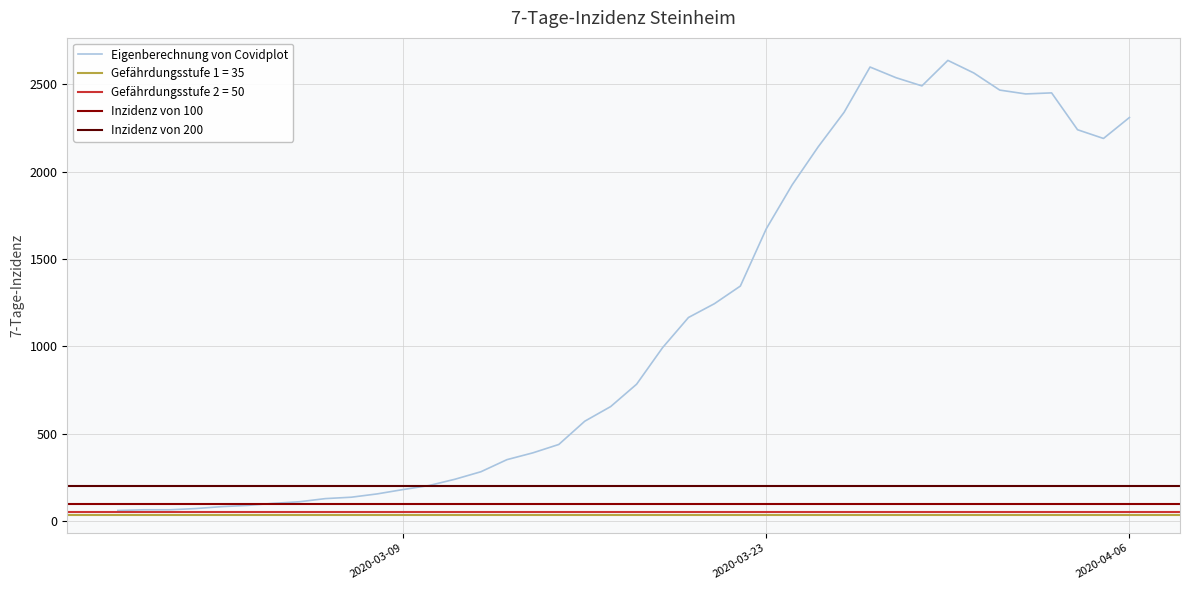

Rank the categories by value from lowest to highest.

2020-02-27, 2020-02-28, 2020-02-29, 2020-03-01, 2020-03-02, 2020-03-03, 2020-03-04, 2020-03-05, 2020-03-06, 2020-03-07, 2020-03-08, 2020-03-09, 2020-03-10, 2020-03-11, 2020-03-12, 2020-03-13, 2020-03-14, 2020-03-15, 2020-03-16, 2020-03-17, 2020-03-18, 2020-03-19, 2020-03-20, 2020-03-21, 2020-03-22, 2020-03-23, 2020-03-24, 2020-03-25, 2020-04-05, 2020-04-04, 2020-04-06, 2020-03-26, 2020-04-02, 2020-04-03, 2020-04-01, 2020-03-29, 2020-03-28, 2020-03-31, 2020-03-27, 2020-03-30